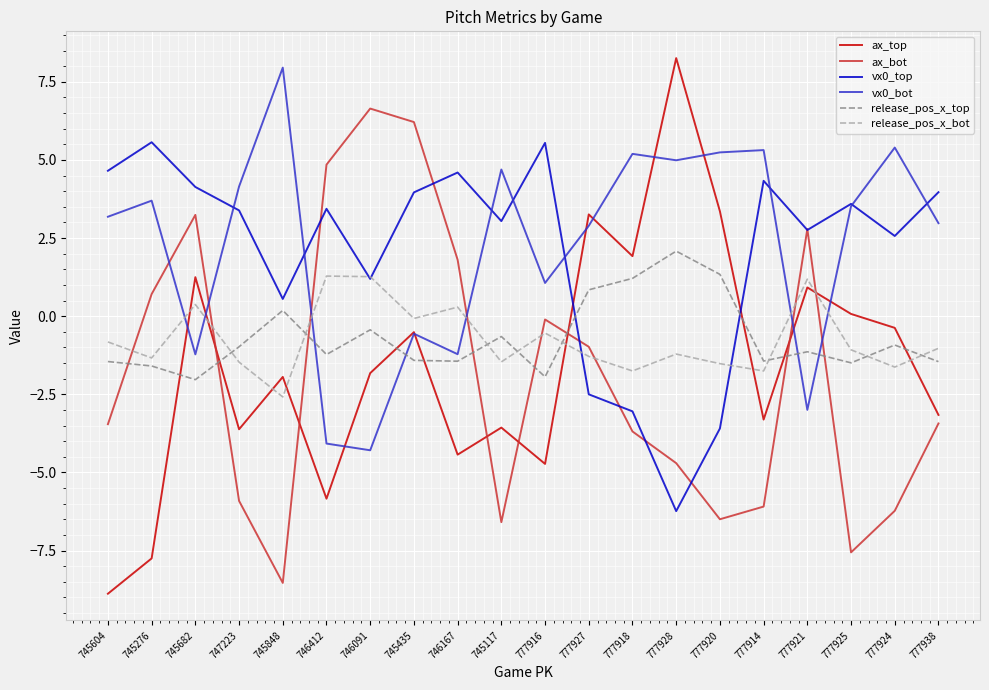

The value of release_pos_x_top at 746167 is -1.4. True or false?

True